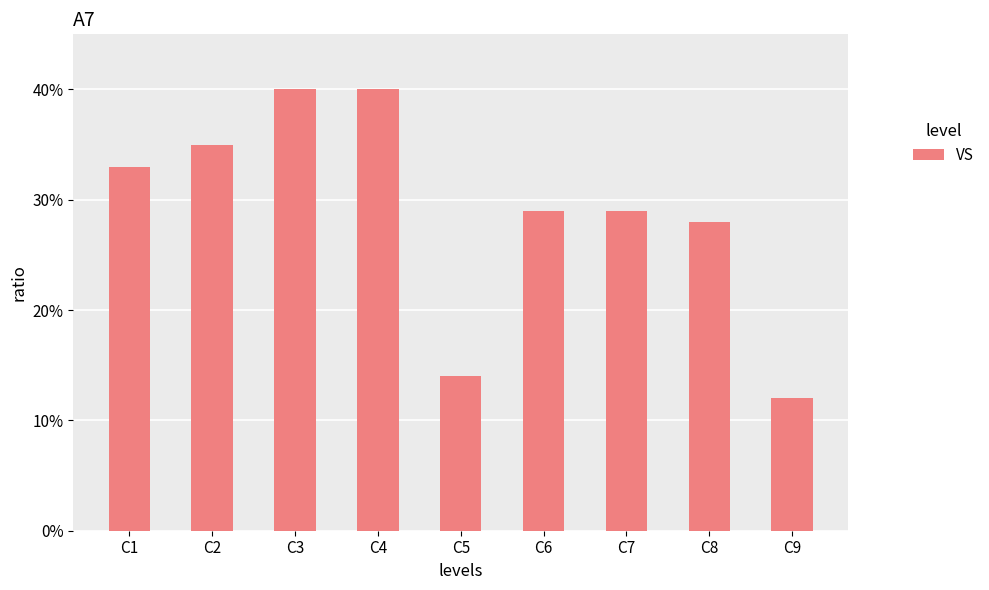

Reading left to right, what are all the values shown in this chart?

33	35	40	40	14	29	29	28	12